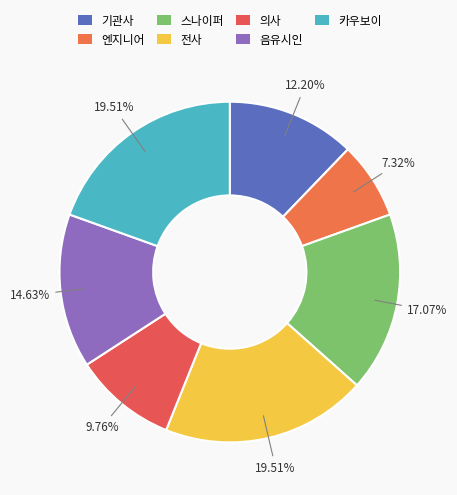

Rank the categories by value from highest to lowest.

전사, 카우보이, 스나이퍼, 음유시인, 기관사, 의사, 엔지니어